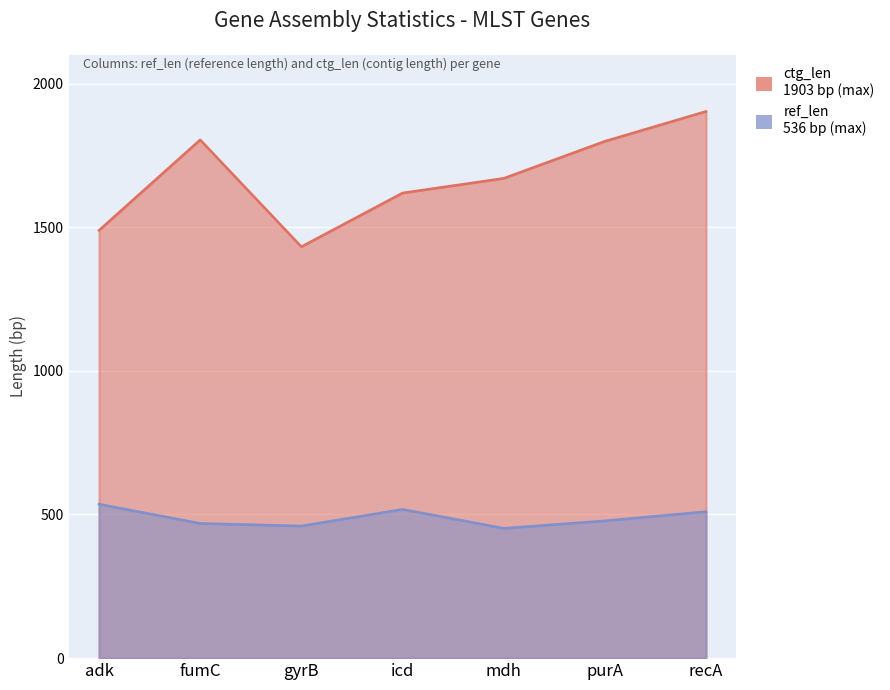

At which label is ref_len closest to 494?

purA